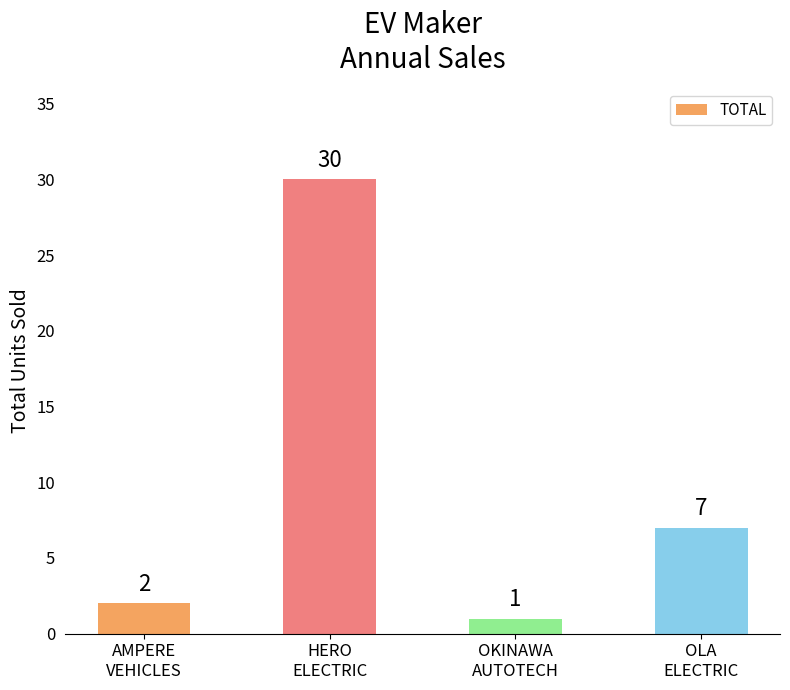

What is the sum of the values at AMPERE
VEHICLES and OKINAWA
AUTOTECH?

3